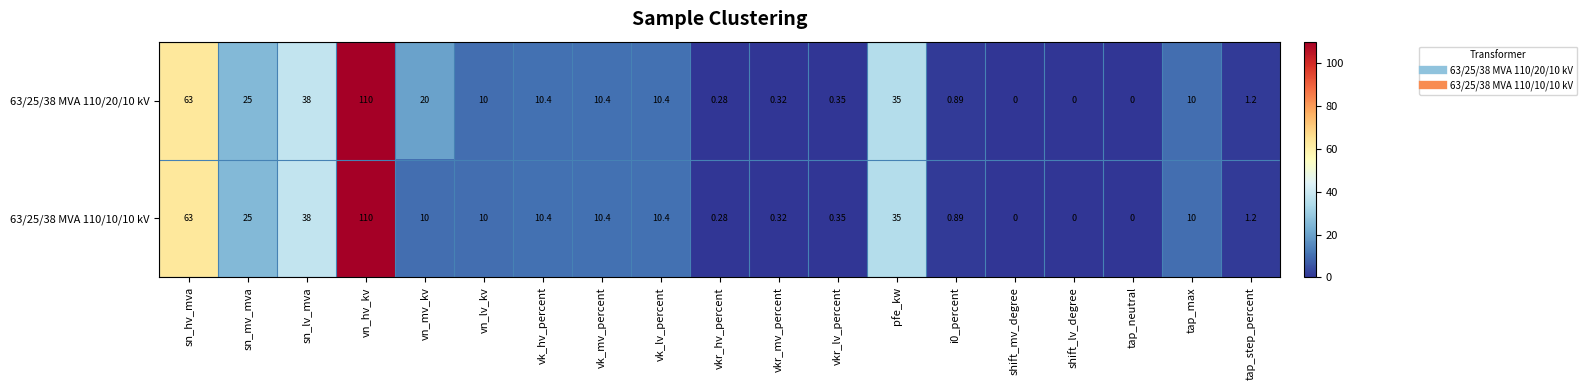

At which category is the sum across all series the highest?

vn_hv_kv